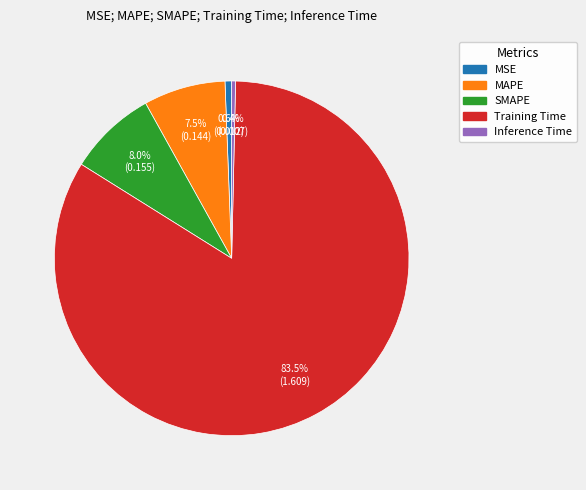

To the nearest percent, what is the difference between the largest and smallest slice percentages?

83%